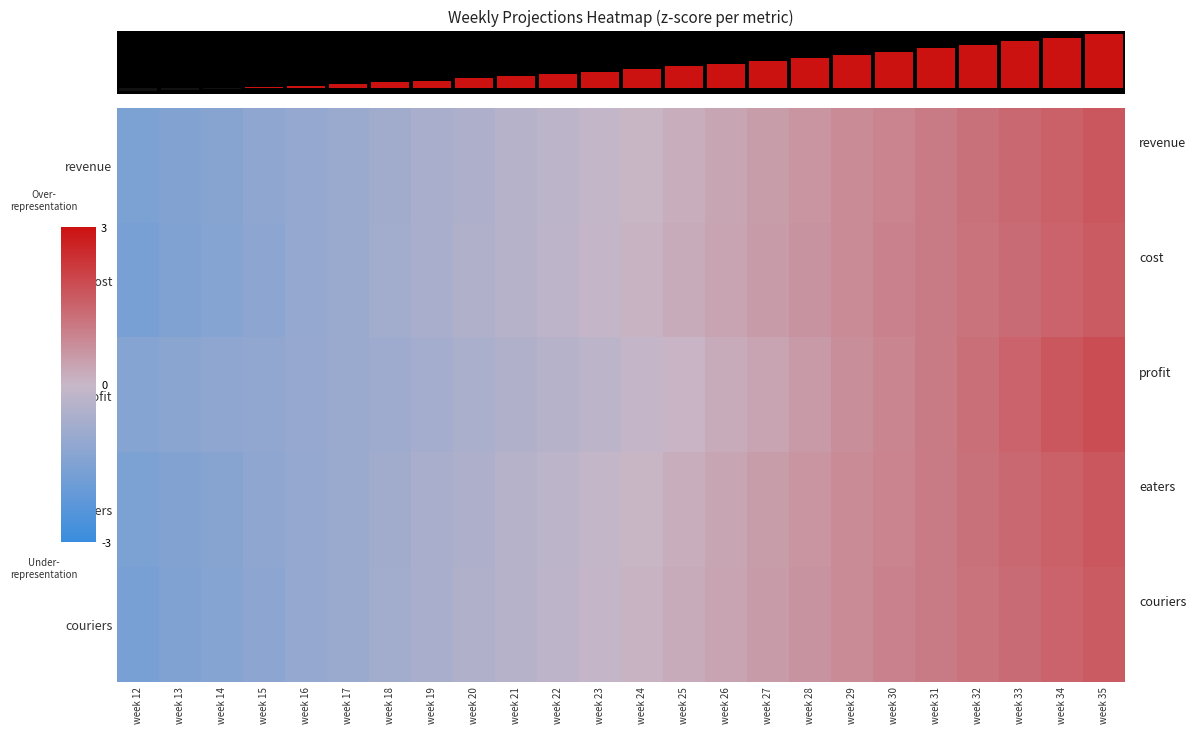

What is the highest value of the revenue series?

1.7